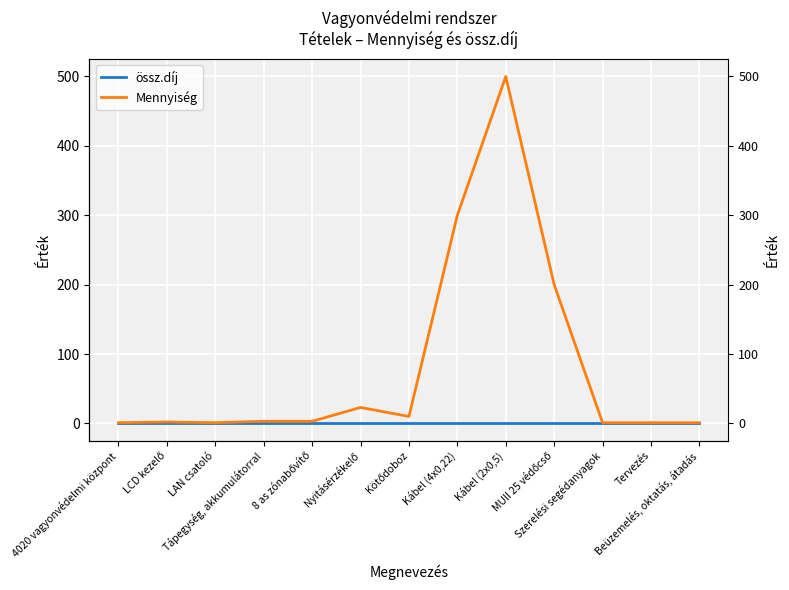

What is the spread (max minus min) of values at Nyitásérzékelő?

23